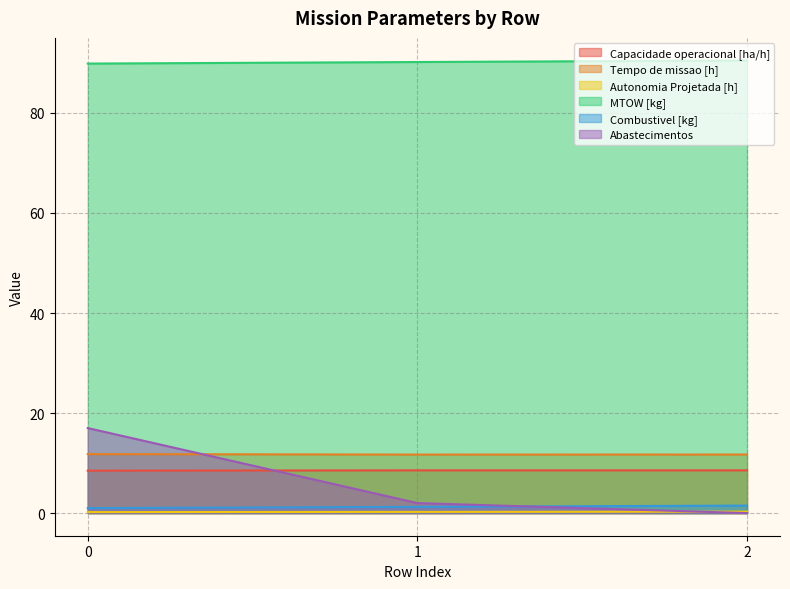

Which series has the widest spread of values?

Abastecimentos